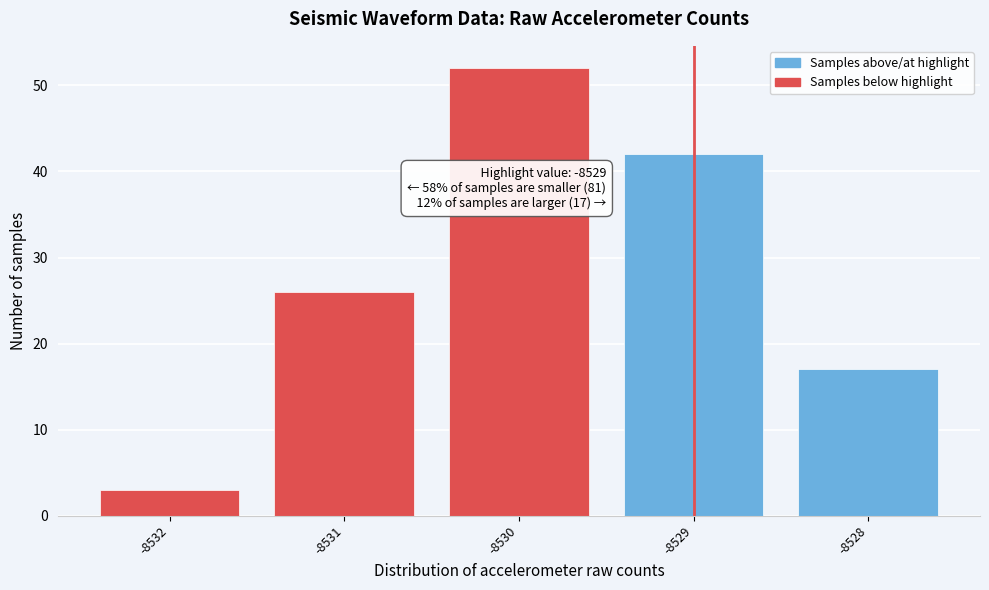

Reading right to left, list all the values displayed in this chart.

17	42	52	26	3